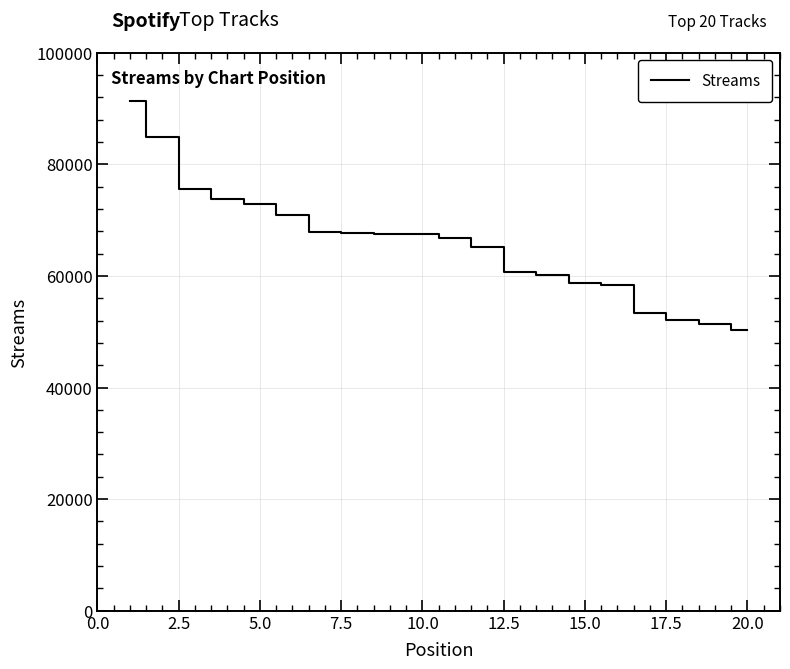

What is the difference between the maximum and minimum values?

41064